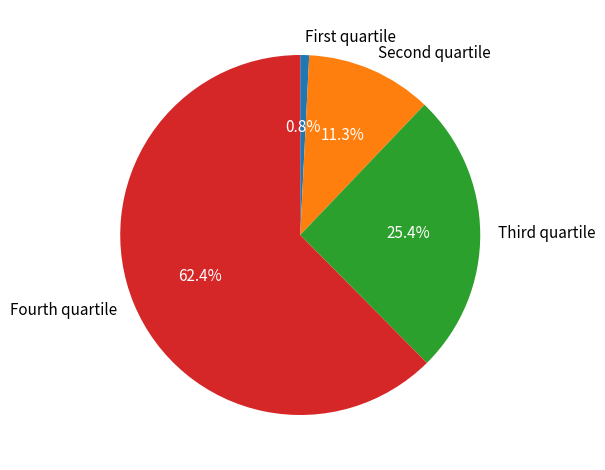

Rank the categories by value from highest to lowest.

Fourth quartile, Third quartile, Second quartile, First quartile